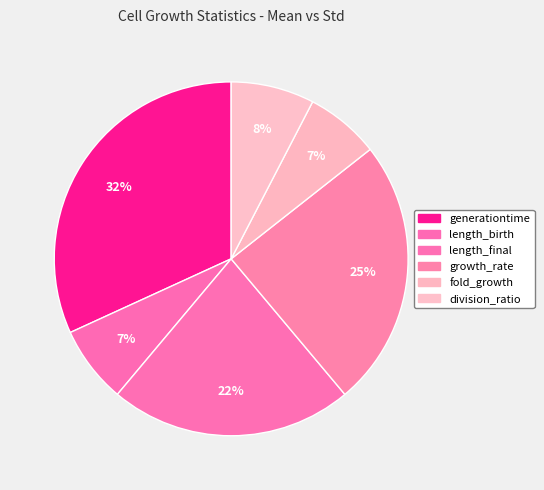

Is there any slice that represents more than half of the pie?

No